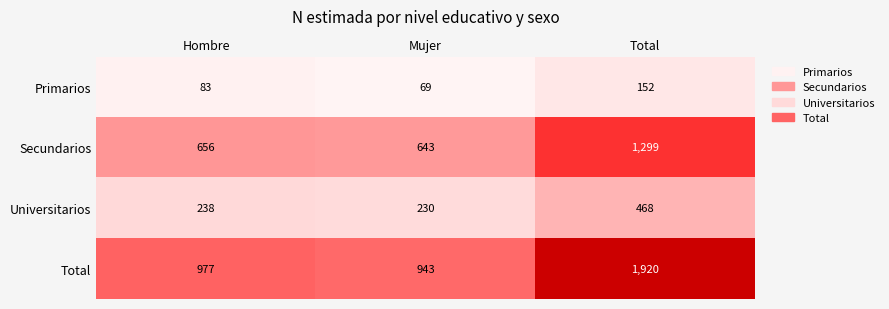

How many series are shown in this chart?

4